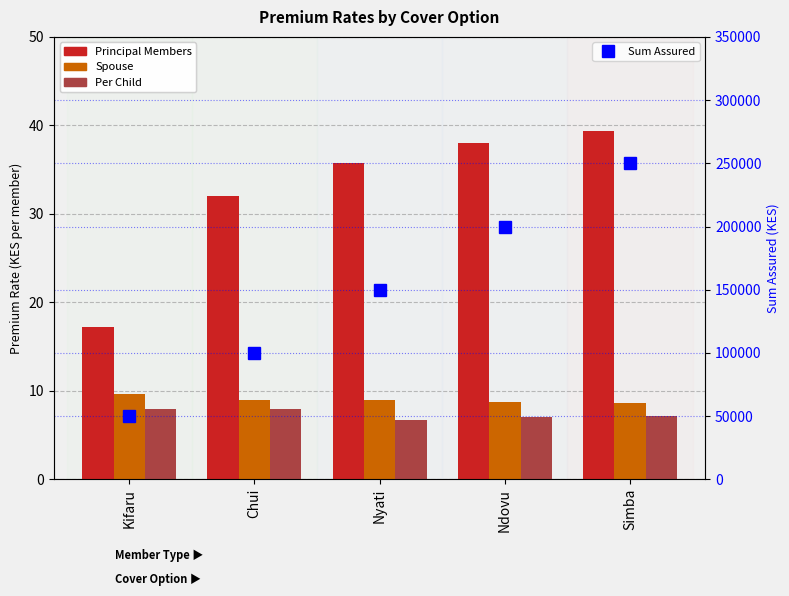

Rank the series at Ndovu from highest to lowest value.

Sum Assured, Principal Members, Spouse, Per Child